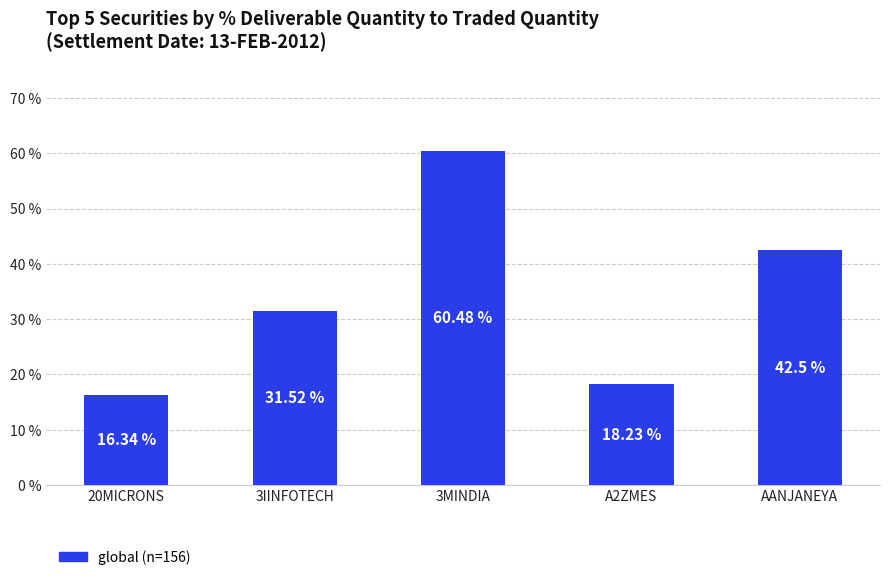

What is the sum of the values at 3IINFOTECH and 20MICRONS?

47.9